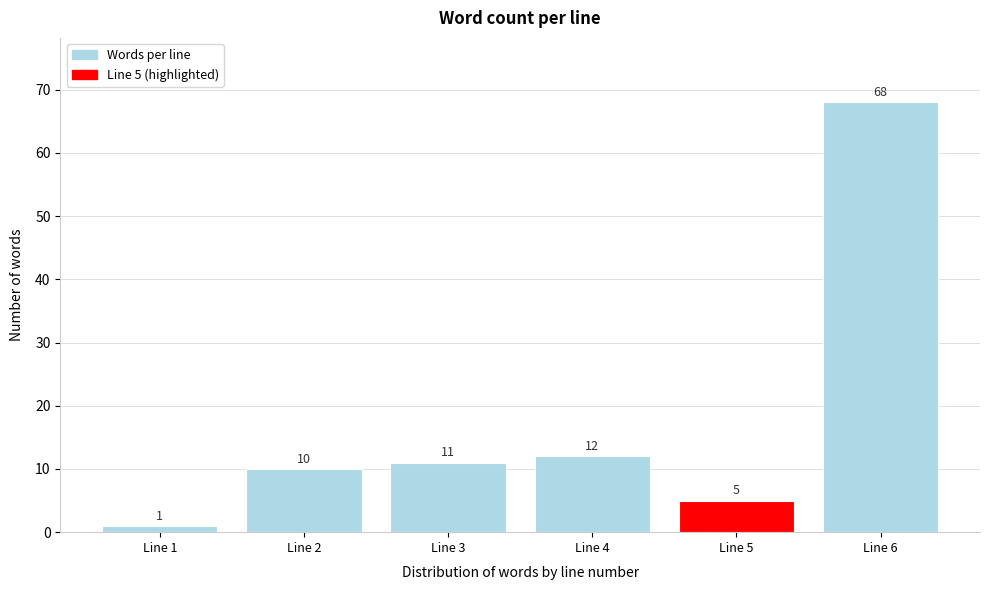

Reading left to right, what are all the values shown in this chart?

1	10	11	12	5	68